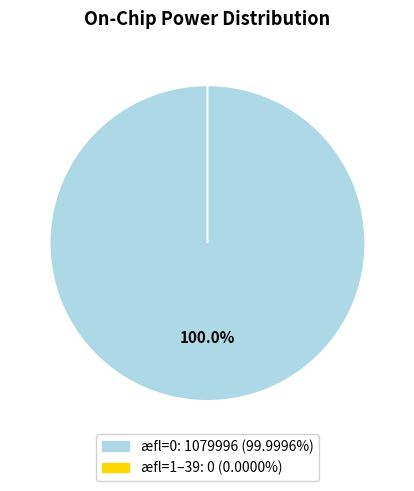

Do 14 and 16 together represent more than half of the pie?

No